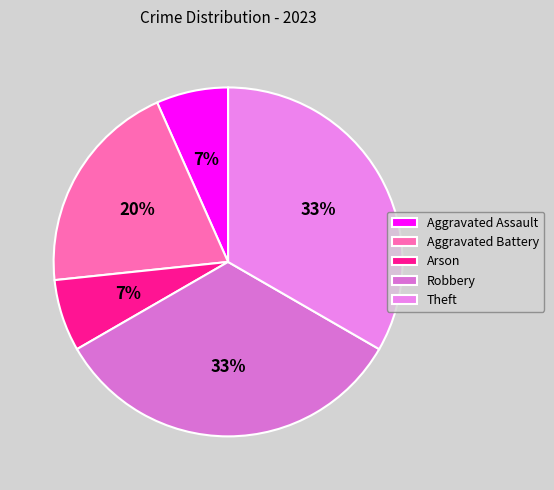

What is the smallest slice in the pie chart?

Aggravated Assault